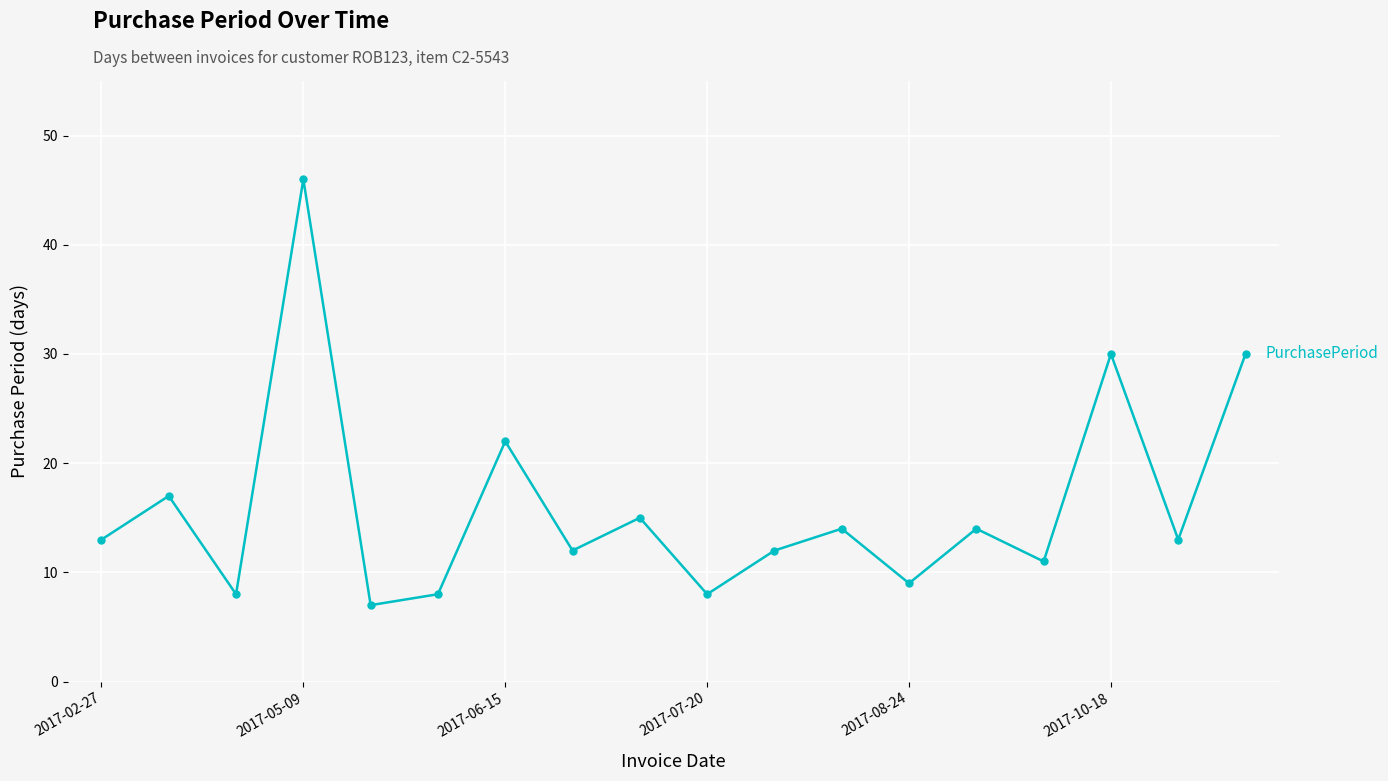

True or false: the data has more than 2 interior local peaks.

True